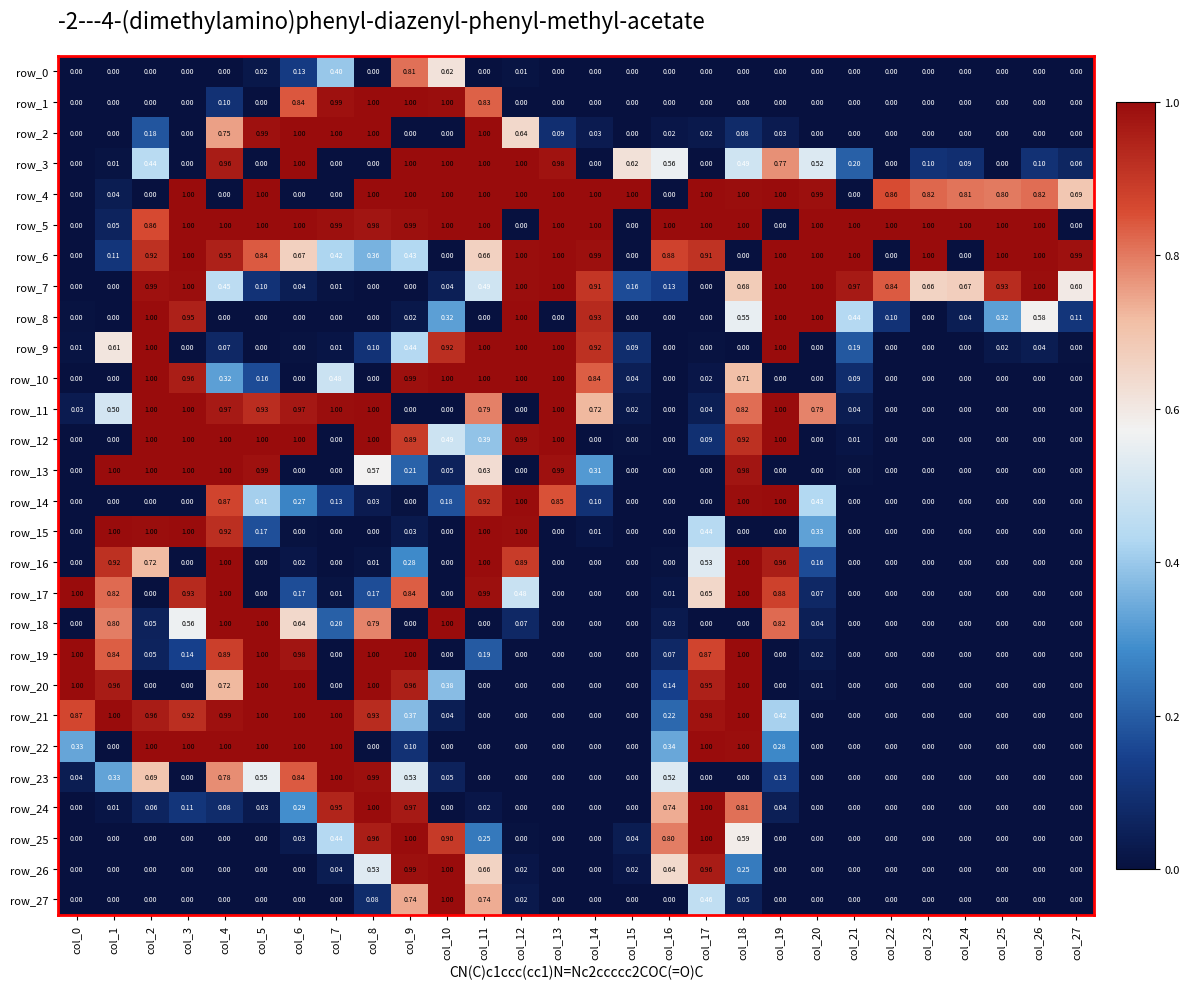

At which category is the sum across all series the highest?

col_4